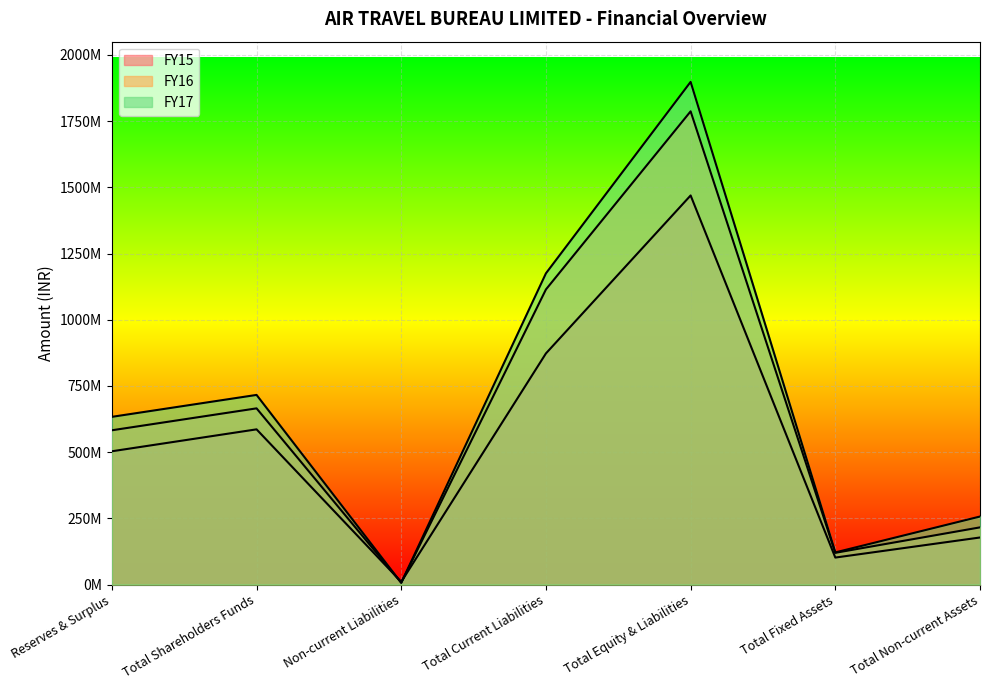

Rank the categories by FY15 value from highest to lowest.

Total Equity & Liabilities, Total Current Liabilities, Total Shareholders Funds, Reserves & Surplus, Total Non-current Assets, Total Fixed Assets, Non-current Liabilities